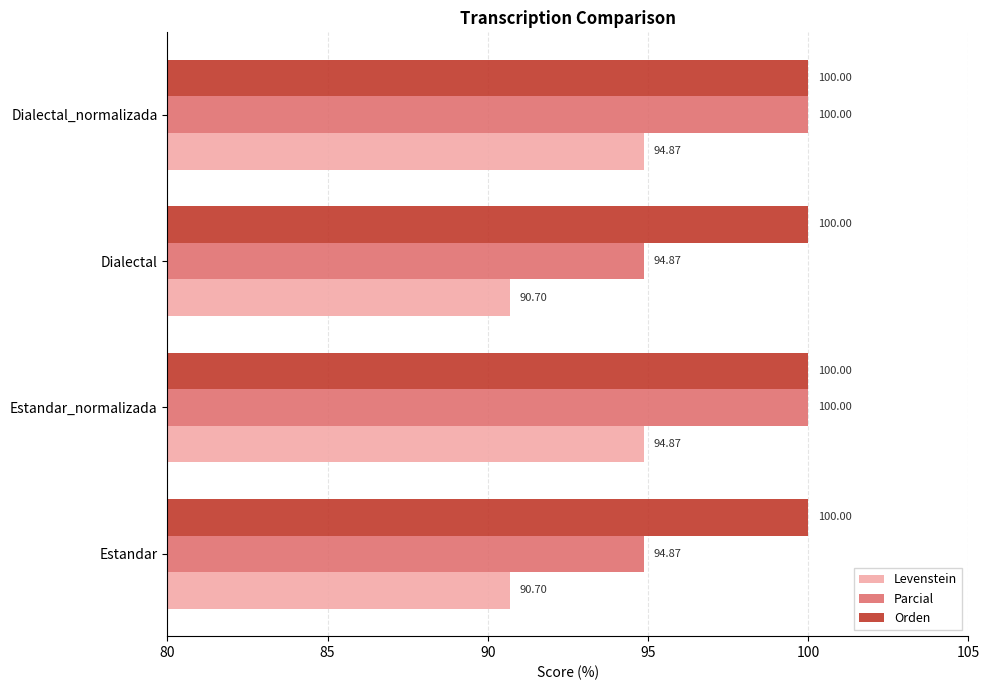

Which series has the largest total across all categories?

Orden